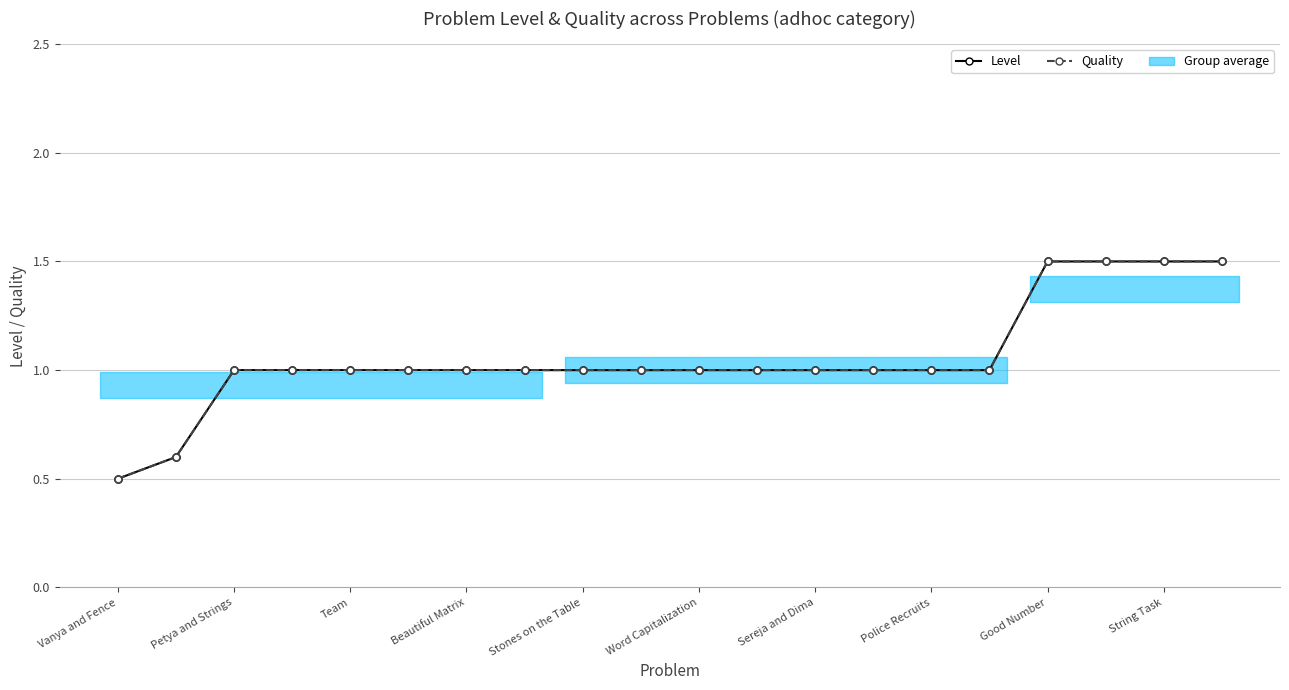

What is the value of the Quality point at the 12th from the left?

1.0